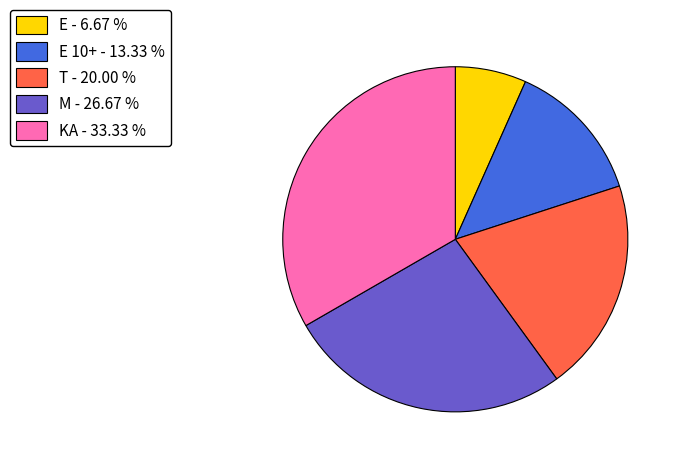

Is the sum of M - 26.67 % and KA - 33.33 % greater than half?

Yes